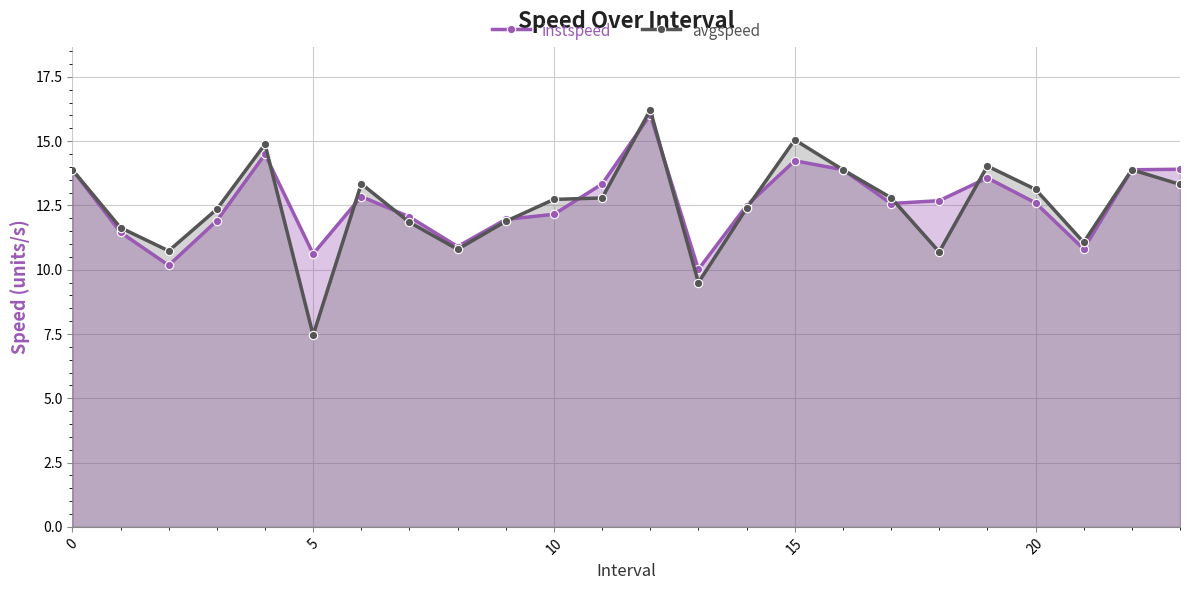

What are all the series names shown in the legend?

instspeed, avgspeed